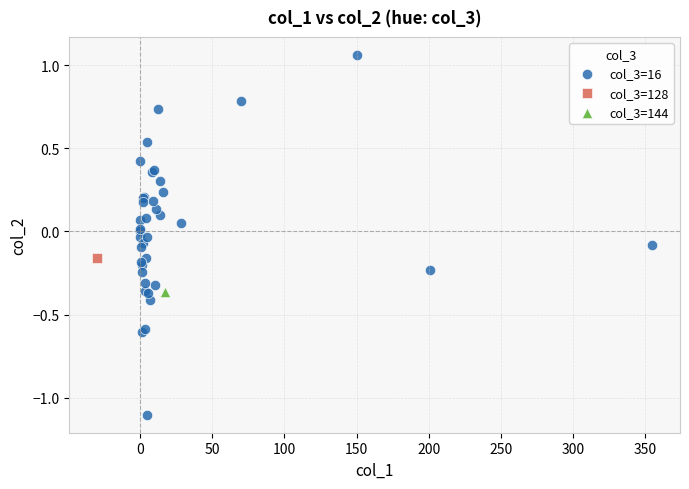

What are all the series names shown in the legend?

col_3=16, col_3=128, col_3=144